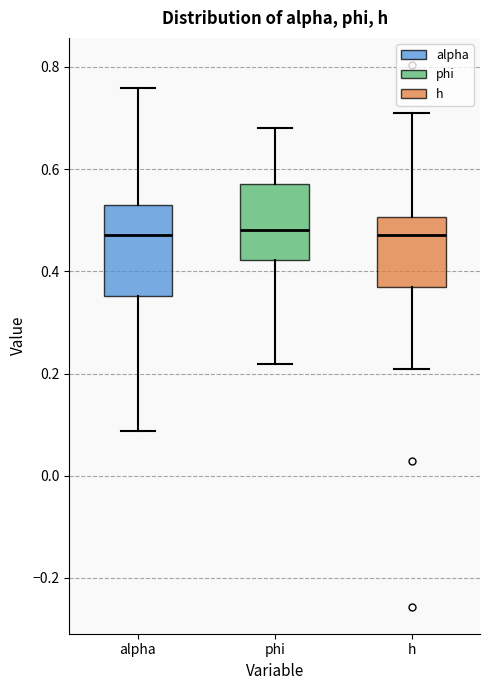

Where does the lower whisker of the box for h end on the y-axis? The values are not printed on the chart, so give them approximately, as read against the axis.

0.20